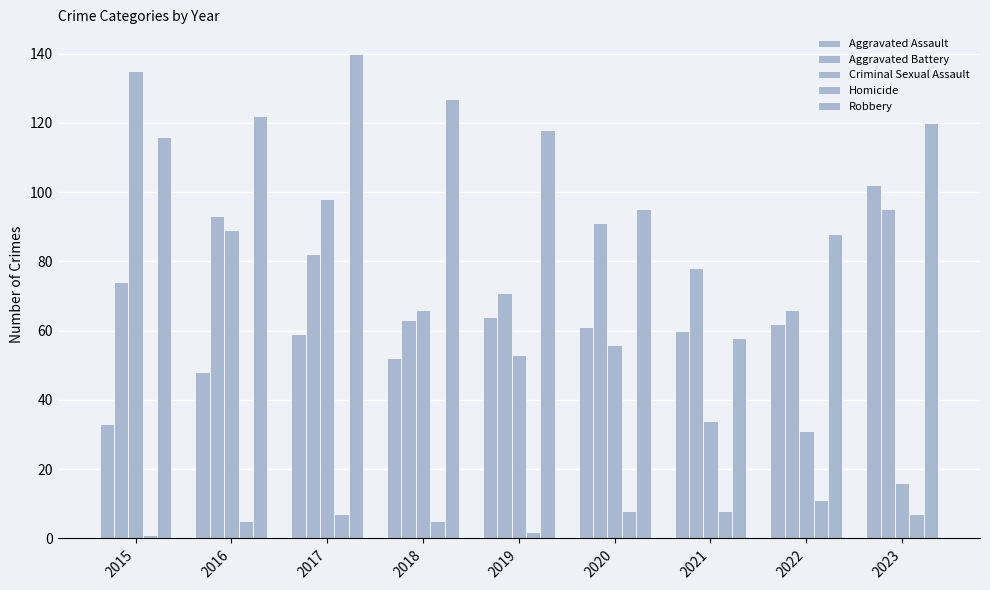

How many bars are there in total?

45